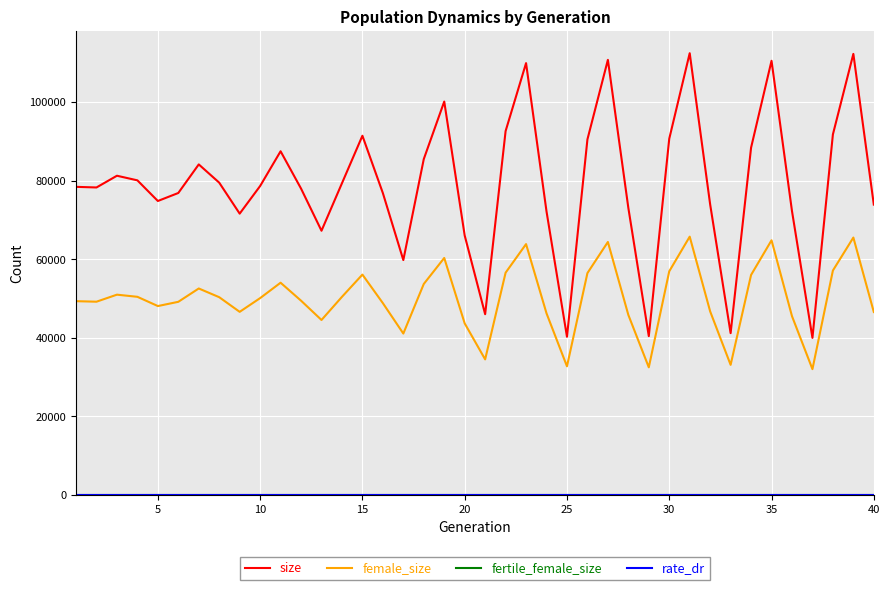

Which series has the largest range (max minus min)?

size